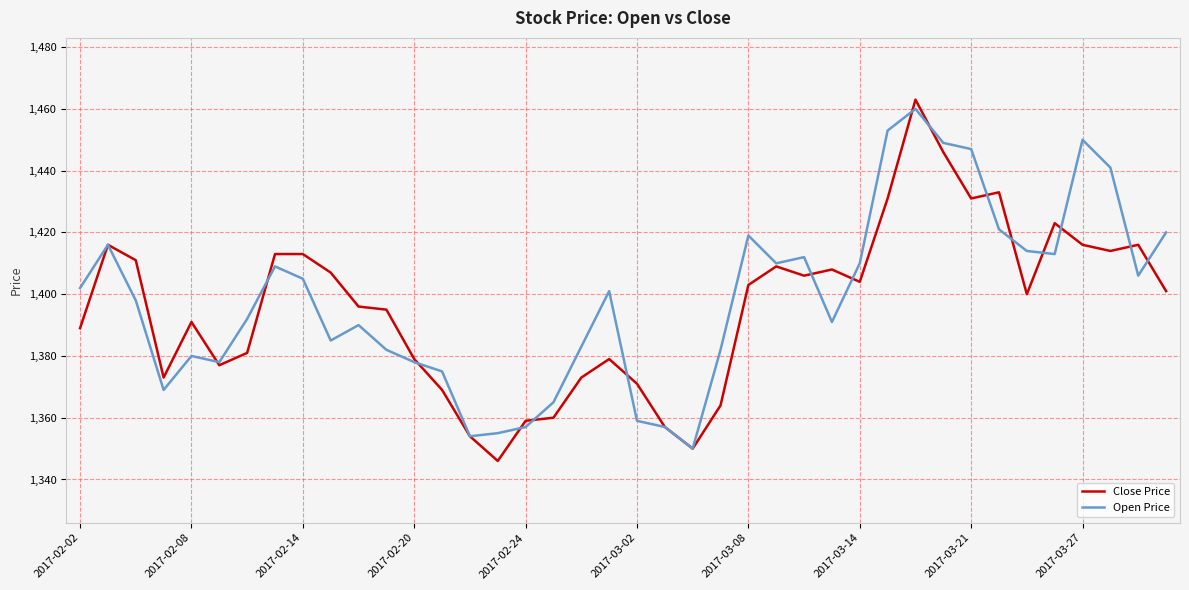

True or false: Close Price has more than 1 interior local peaks.

True